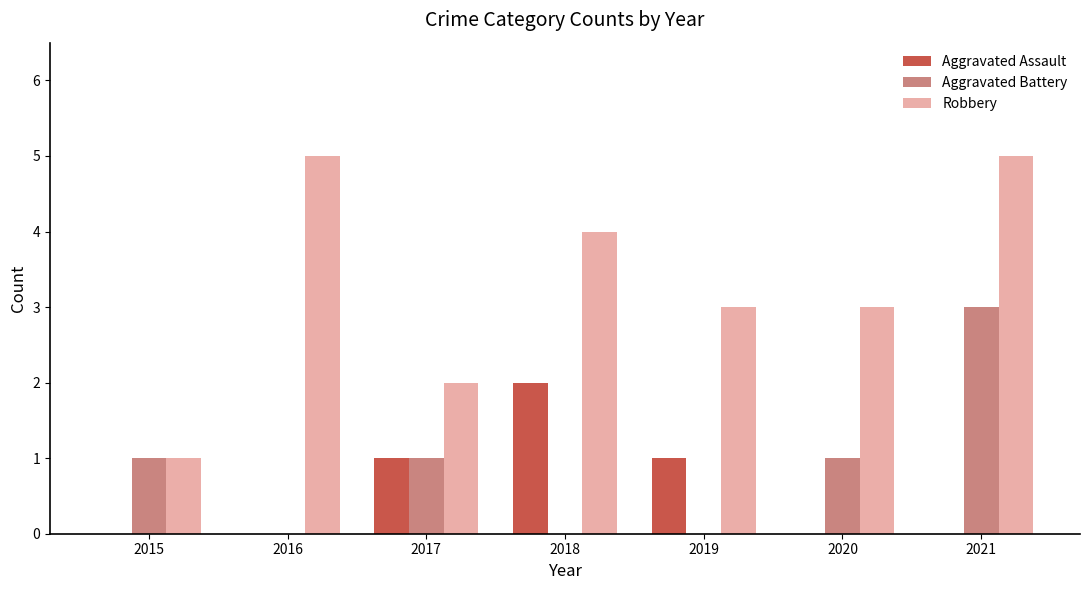

Between 2018 and 2020, which series saw the biggest shift?

Aggravated Assault